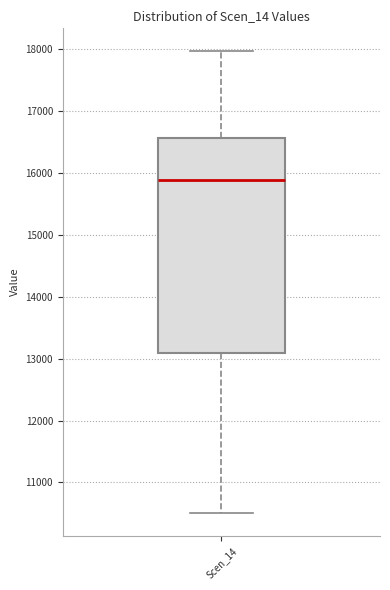

Transcribe this box plot: give where the median line is, the range the box spans, and where the two whiskers end, as read against the y-axis. The values are not printed on the chart, so give them approximately, as read against the axis.

median 15900, box 13100 to 16600, whiskers 10500 to 18000